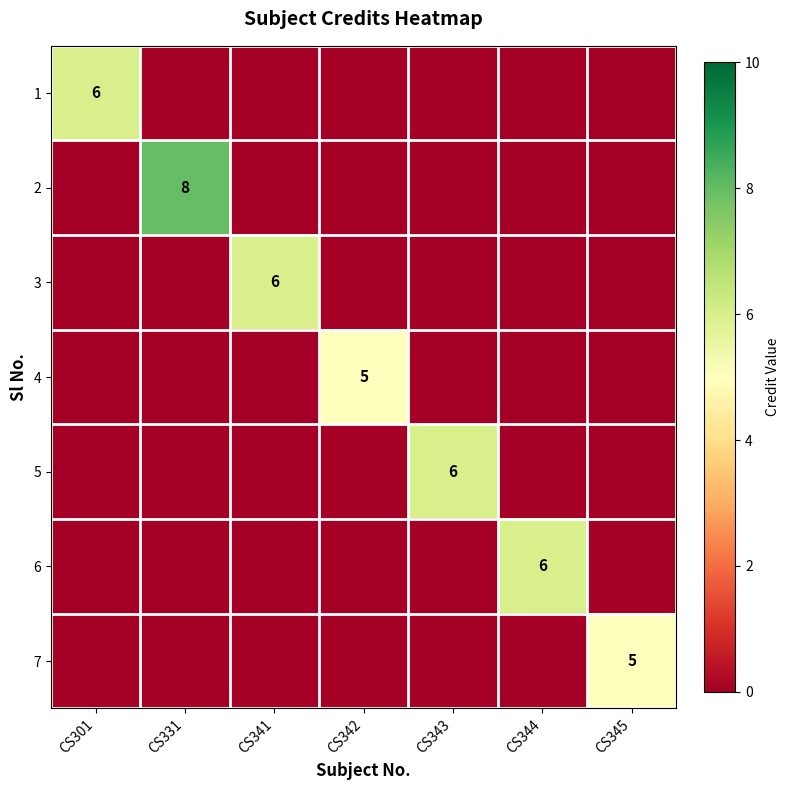

The value of 4 at CS342 is 5. True or false?

True